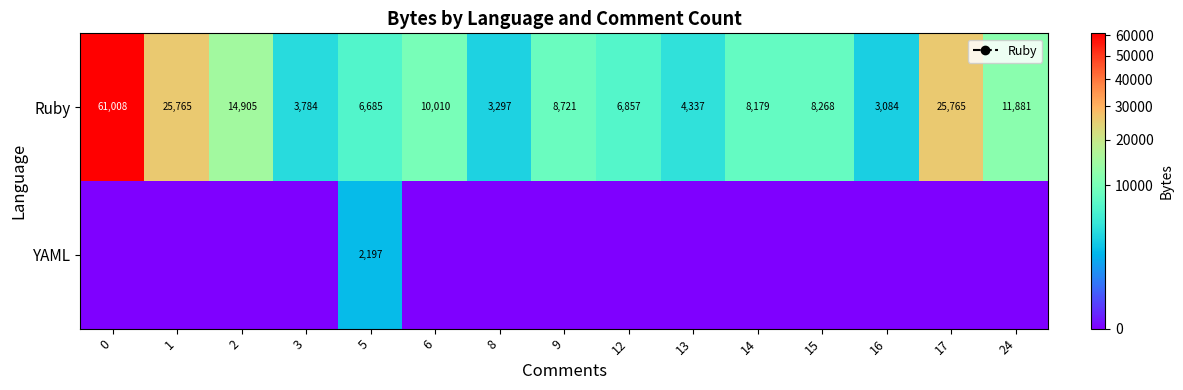

What is the sum of all row_0 values?

202546